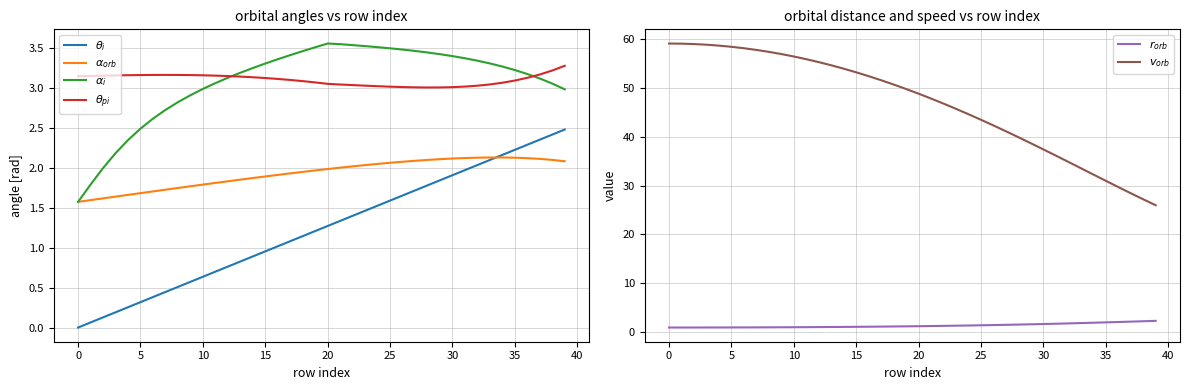

How many lines are shown in the chart?

6